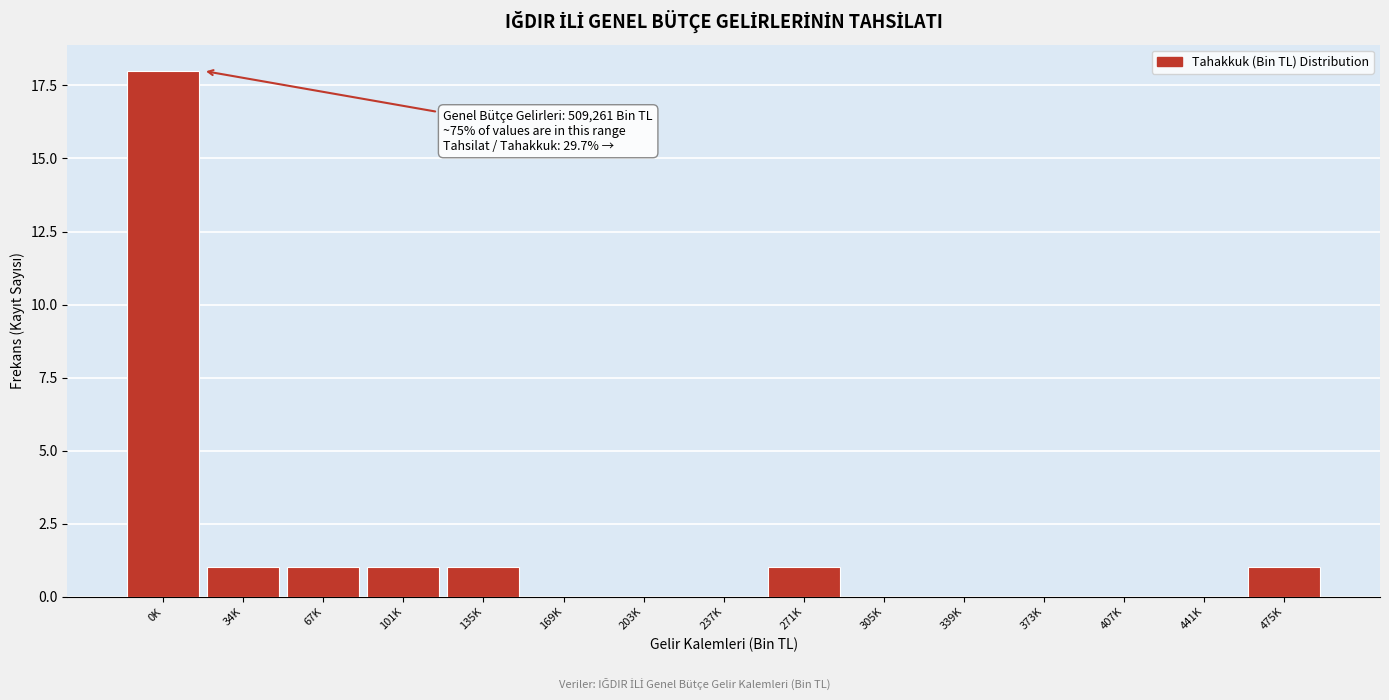

Reading right to left, list all the values displayed in this chart.

475K=1	441K=0	407K=0	373K=0	339K=0	305K=0	271K=1	237K=0	203K=0	169K=0	135K=1	101K=1	67K=1	34K=1	0K=18